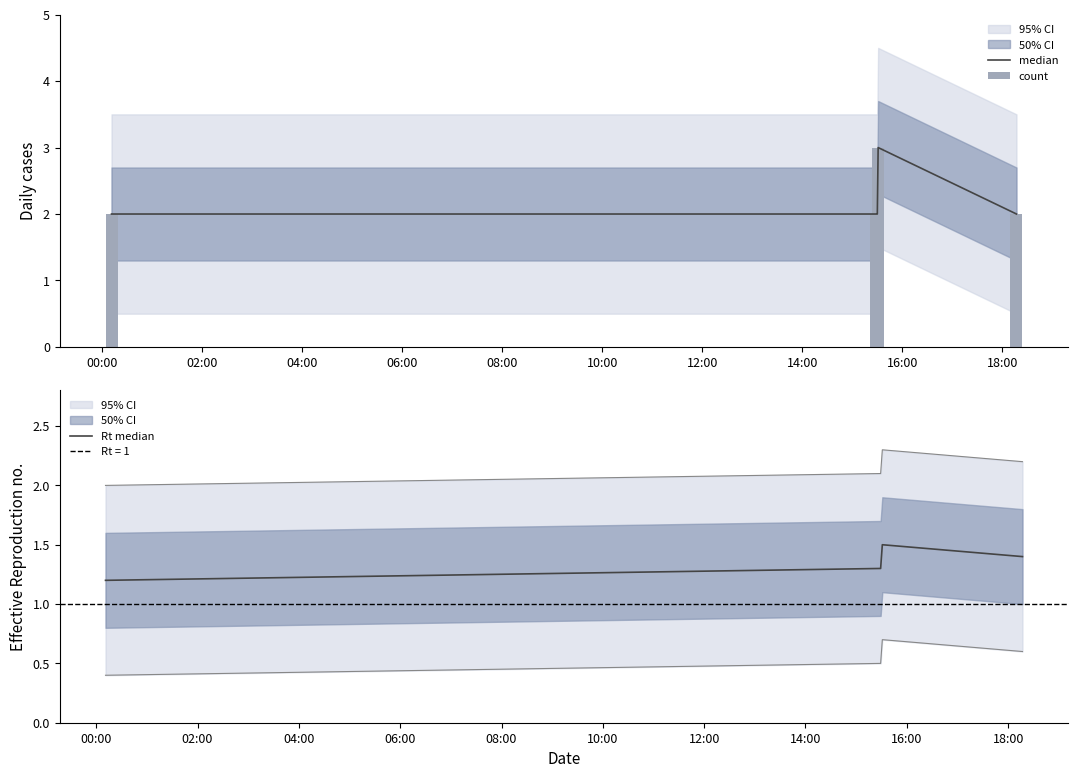

The value of median at 04:00 is 2.6. True or false?

False